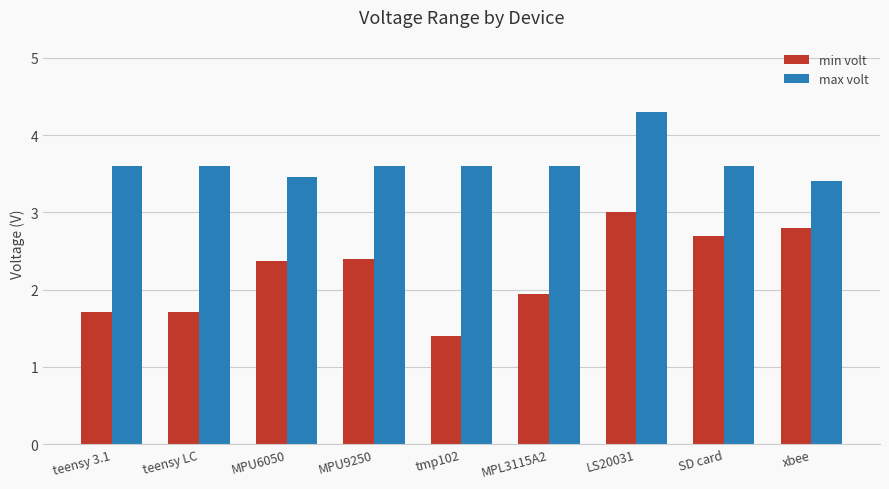

The value of max volt at xbee is 3.4. True or false?

True